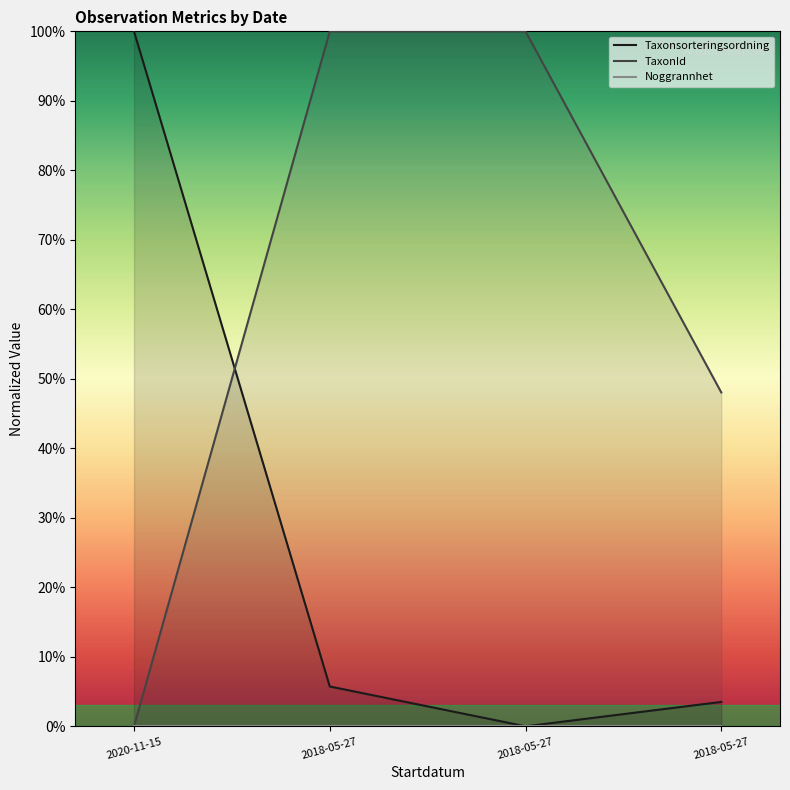

What is the difference between the maximum and minimum values in the Taxonsorteringsordning series?

100.0